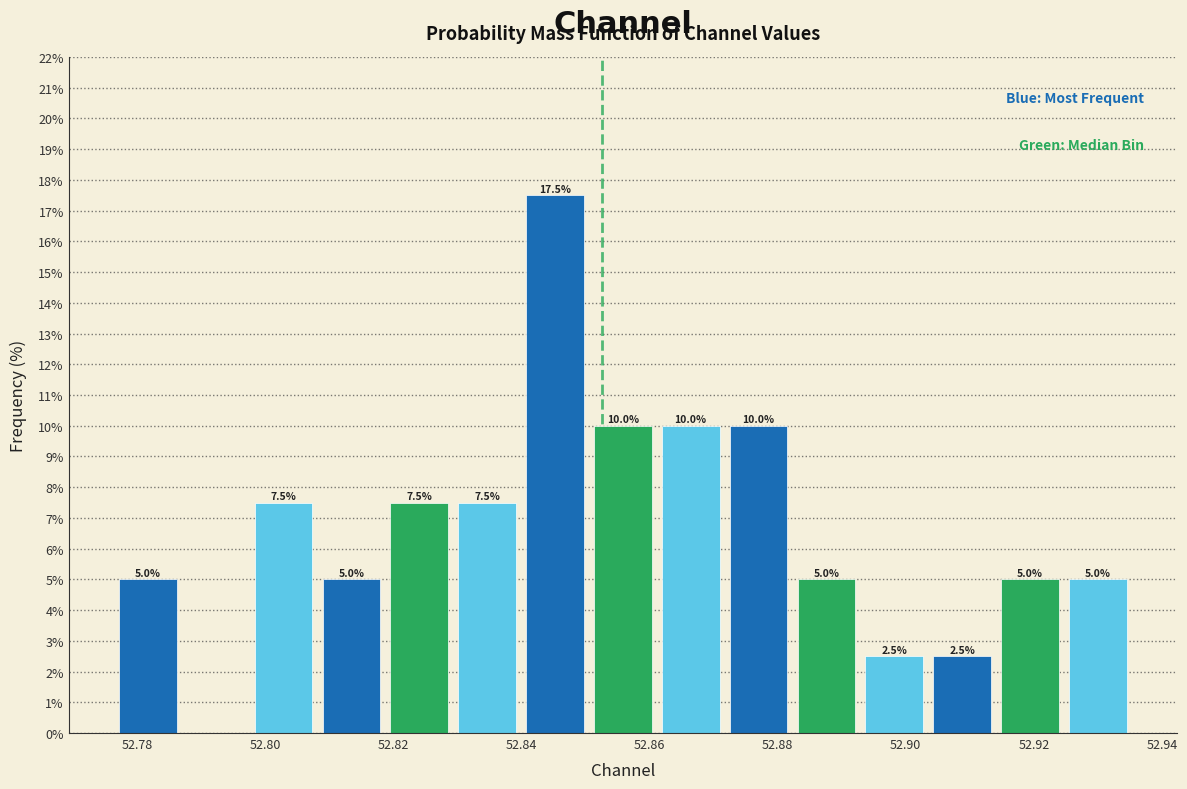

Over which range of the x-axis is the bar tallest?

52.840 to 52.850